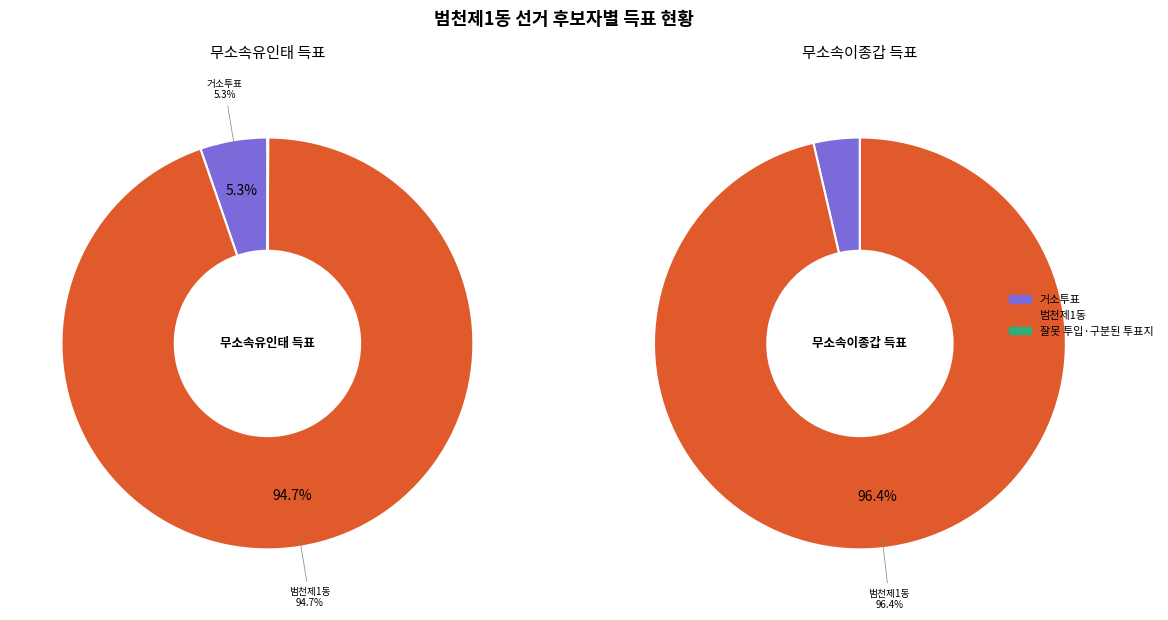

What is the spread (max minus min) of values at 범천제1동?

604